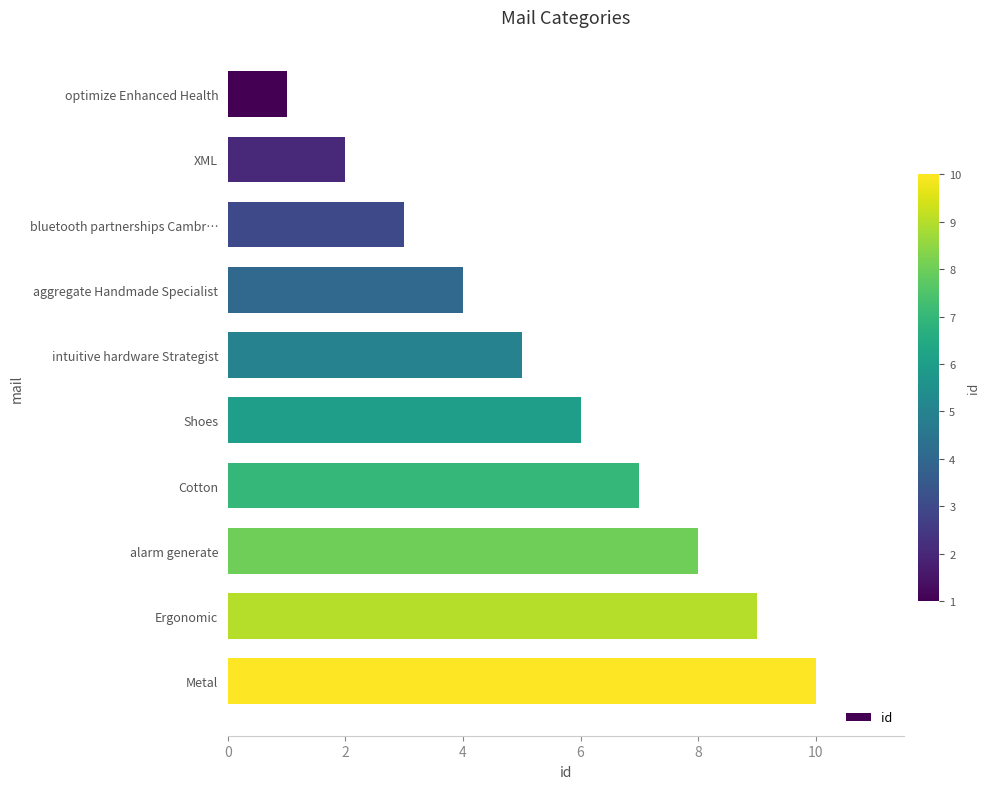

Which label corresponds to the largest value in the chart?

Metal